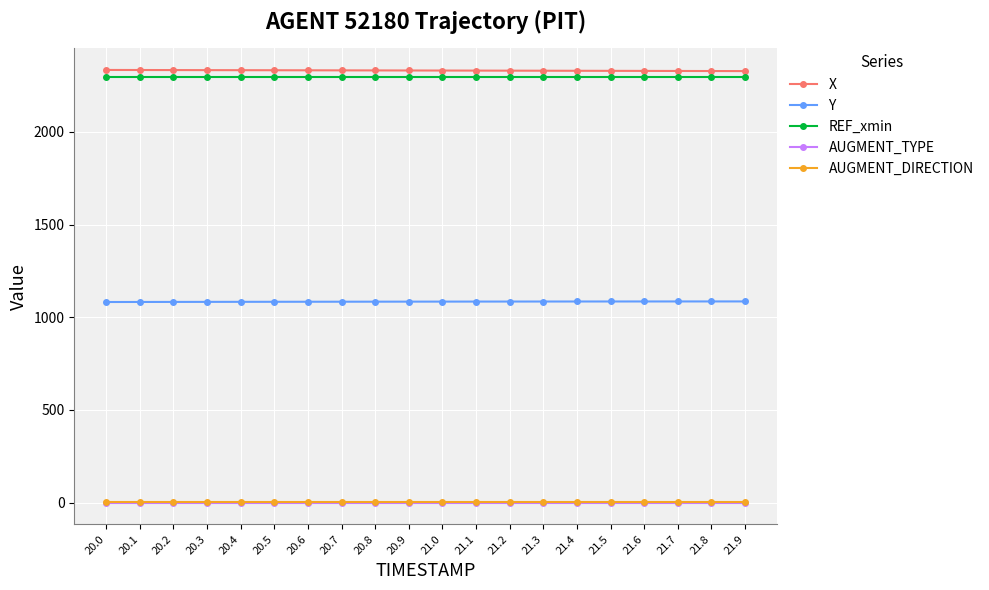

What is the highest value of the Y series?

1085.7